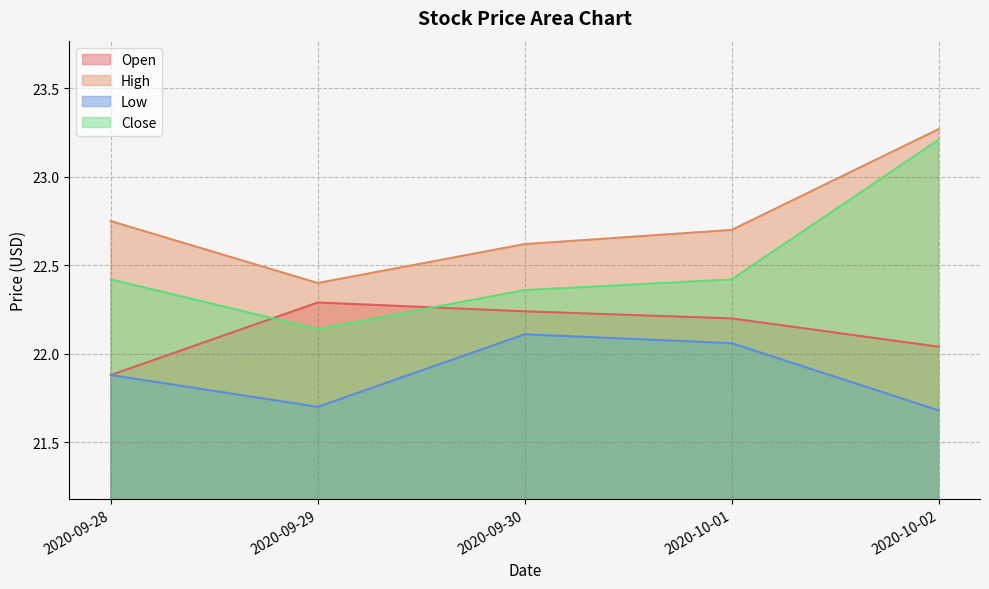

What is the difference between the Close values at 2020-09-30 and 2020-09-28?

0.1